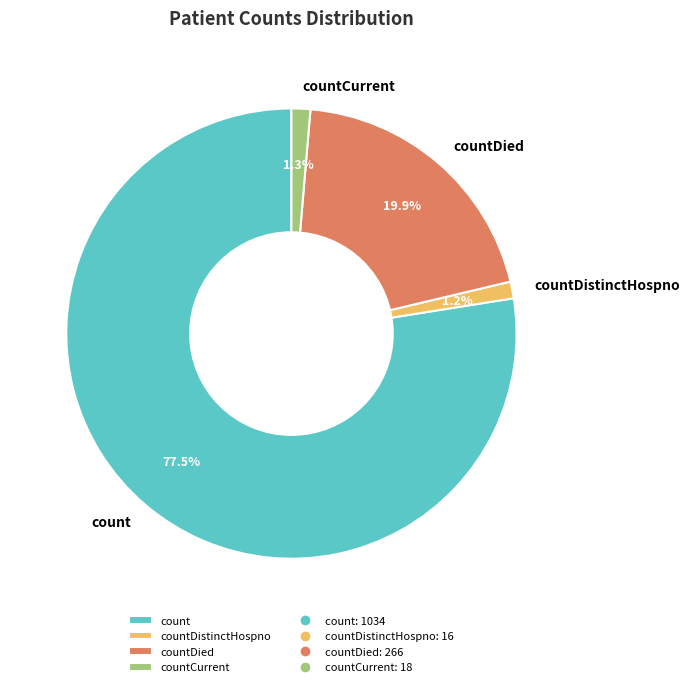

What percentage is NOT represented by countCurrent?

98.7%